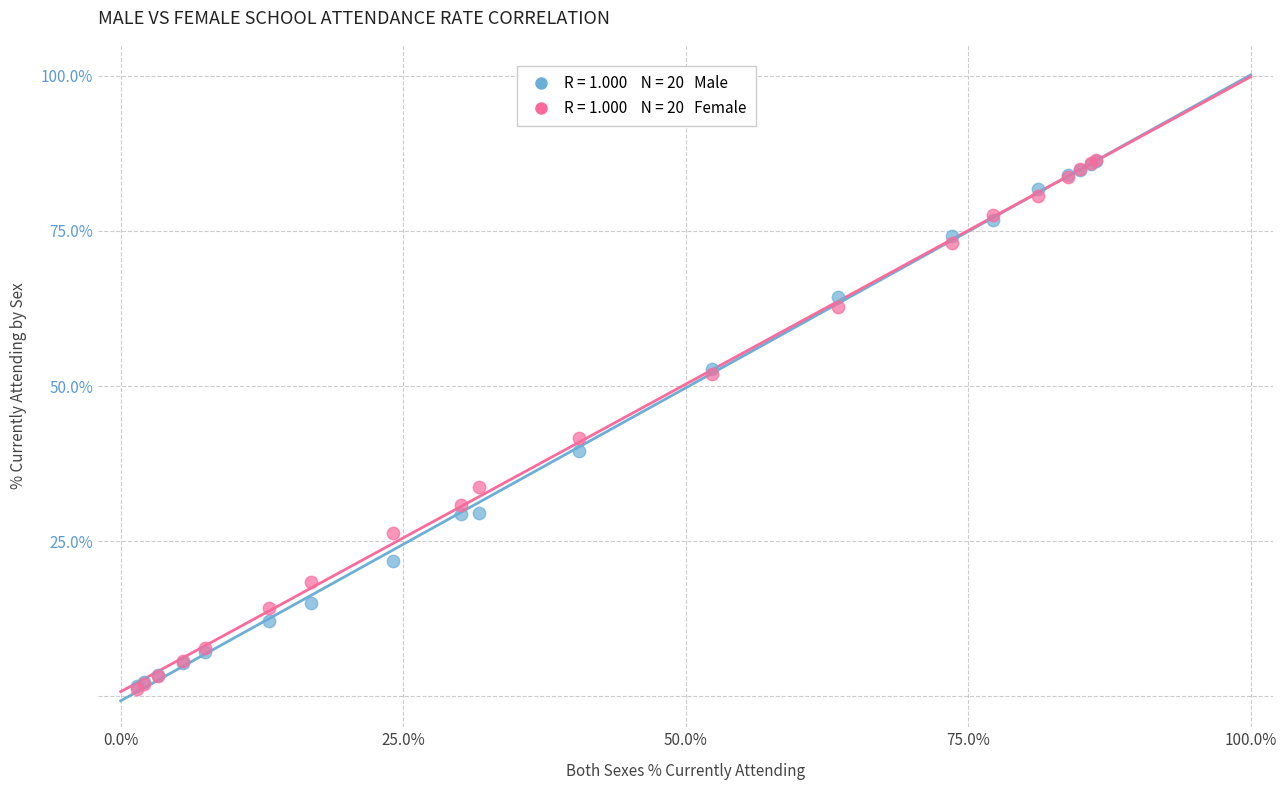

Across all series, what Y value is closest to 43?

41.7